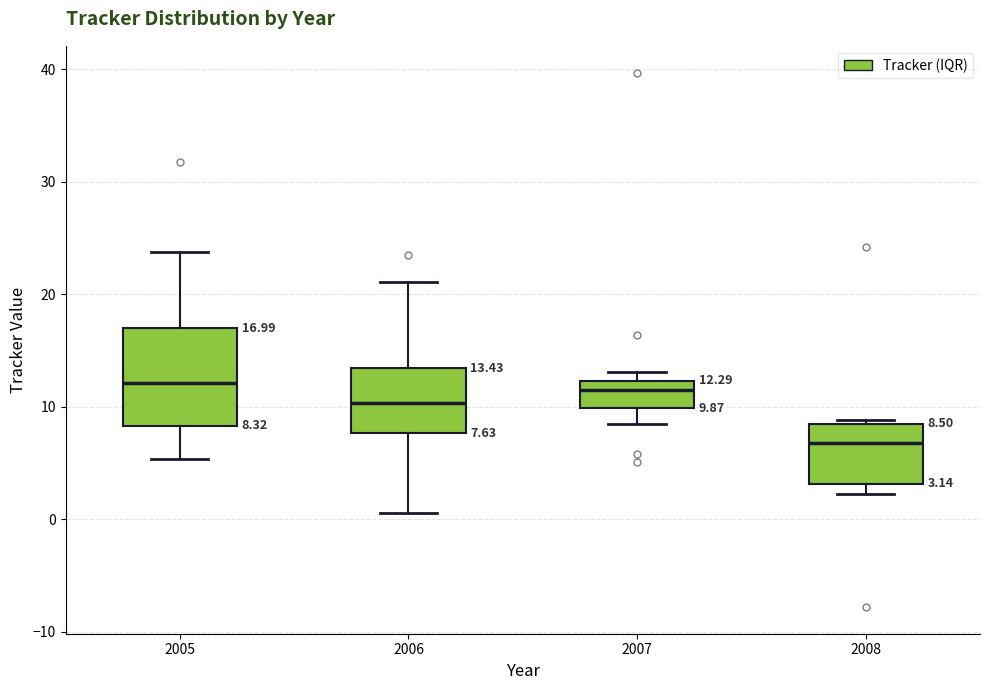

Which box's median line is the lowest?

2008